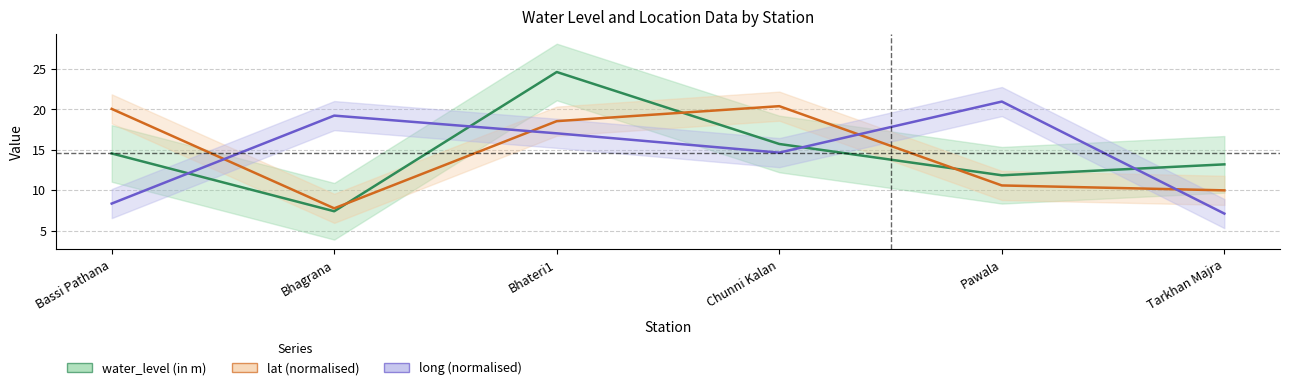

How many data points does each series have?

6